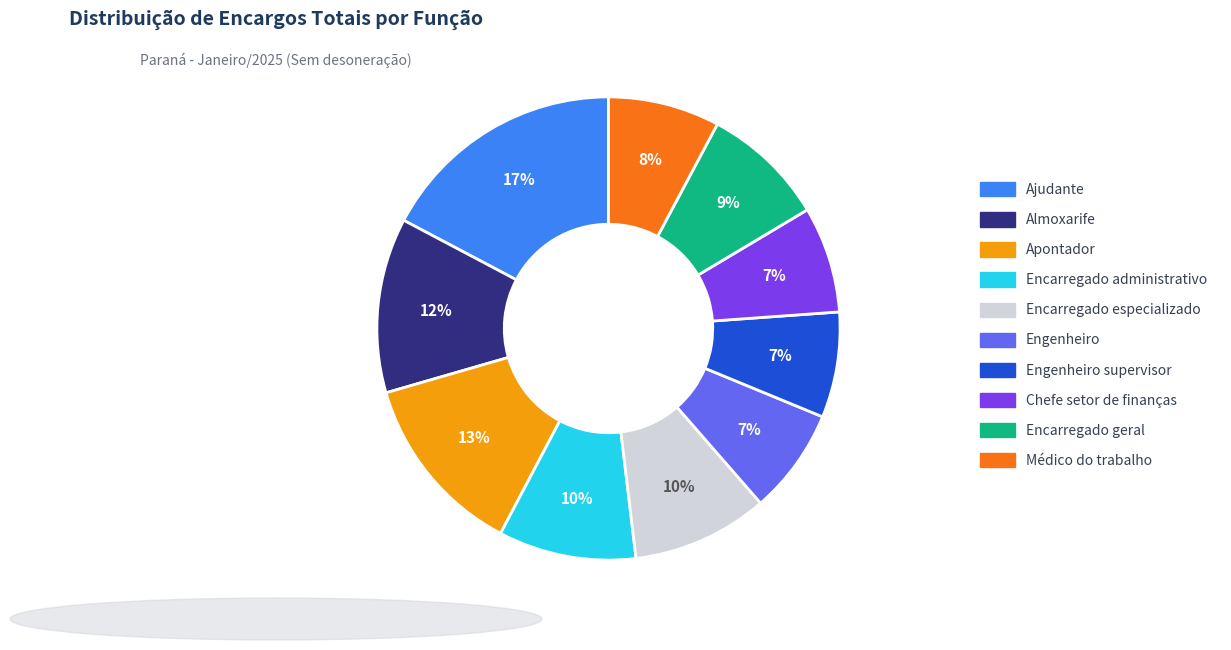

Is the sum of Almoxarife and Engenheiro supervisor greater than half?

No